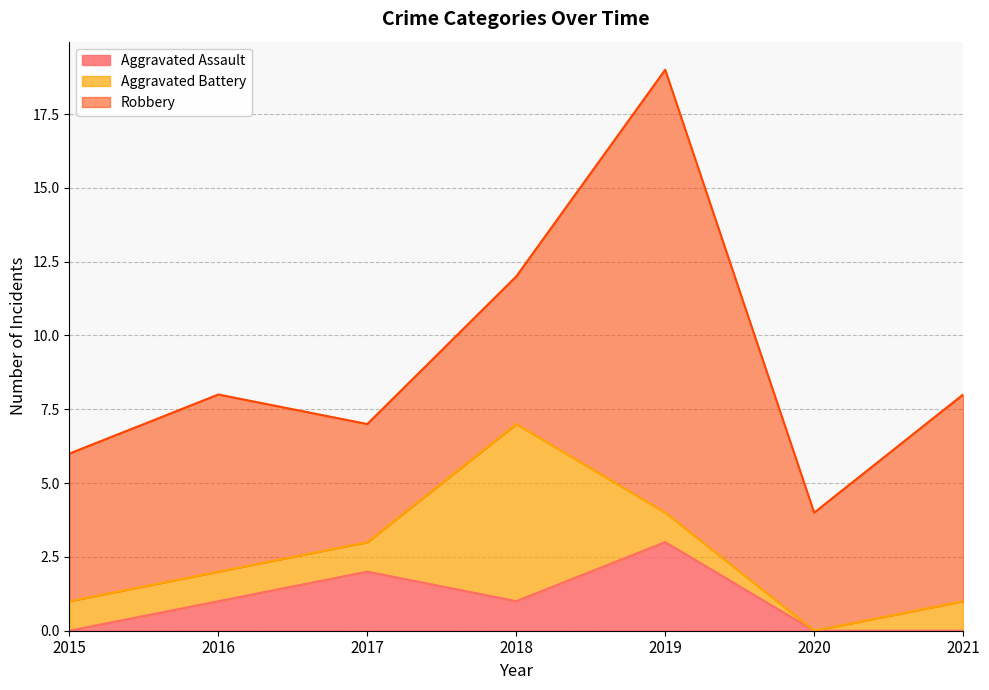

How many distinct data groups are displayed?

3